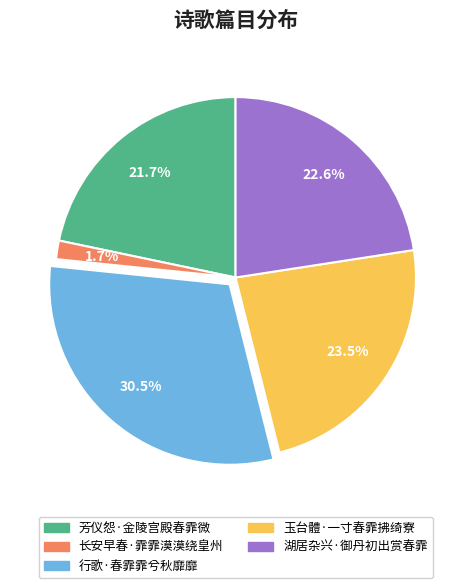

Which has a higher value, 行歌·春霏霏兮秋靡靡 or 芳仪怨·金陵宫殿春霏微?

行歌·春霏霏兮秋靡靡